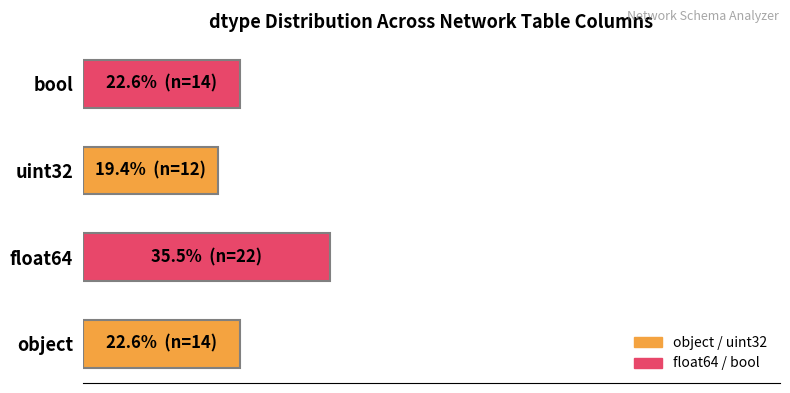

What is the difference between the maximum and second lowest values?

12.9